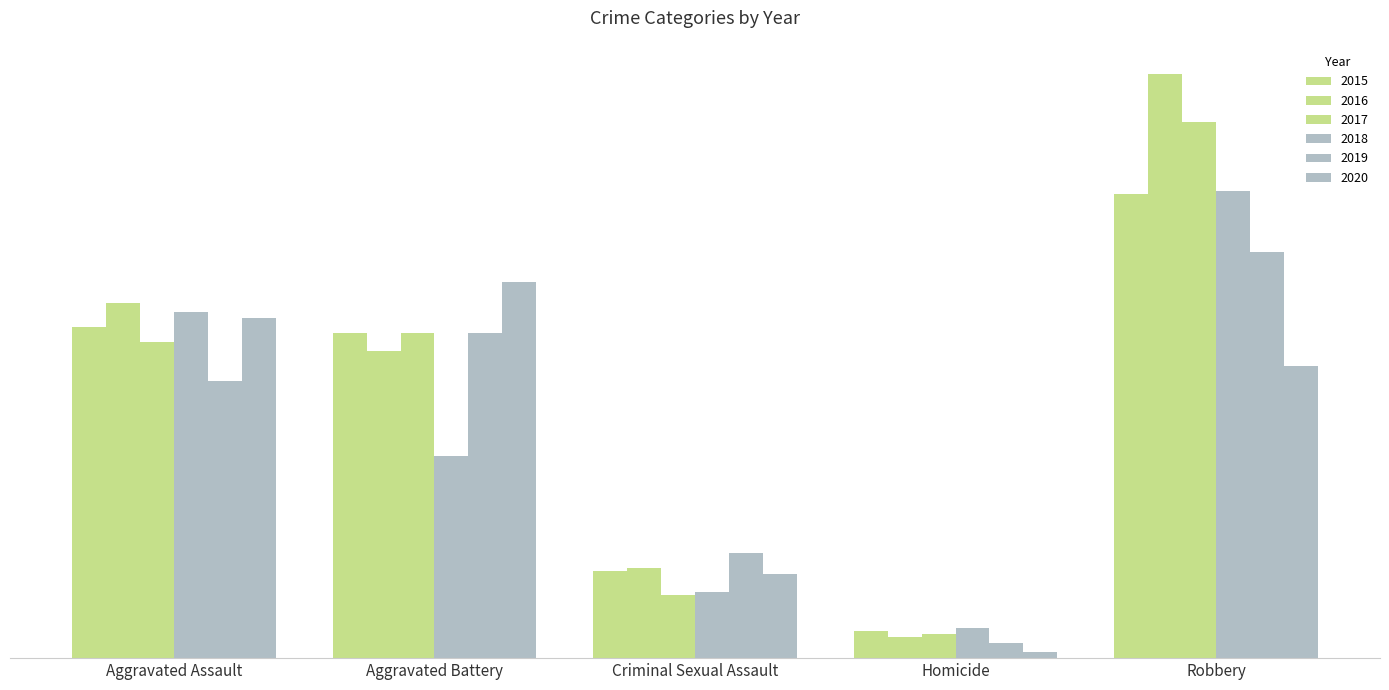

Are the bars grouped side by side (vs. stacked)?

Yes